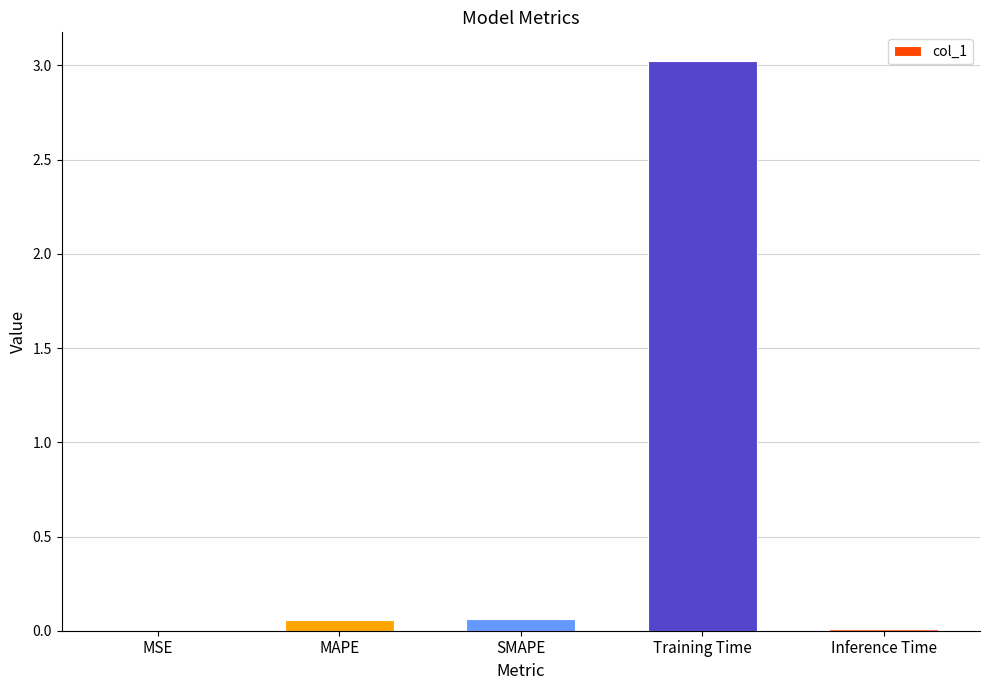

Is it true that the value at MSE is 0.0?

True